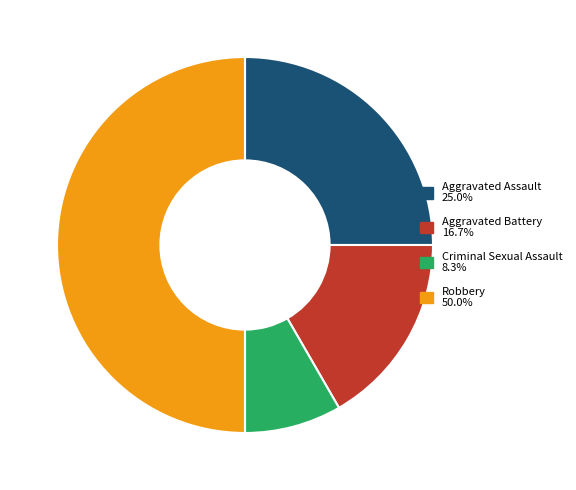

Between Aggravated Battery and Aggravated Assault, which is larger?

Aggravated Assault